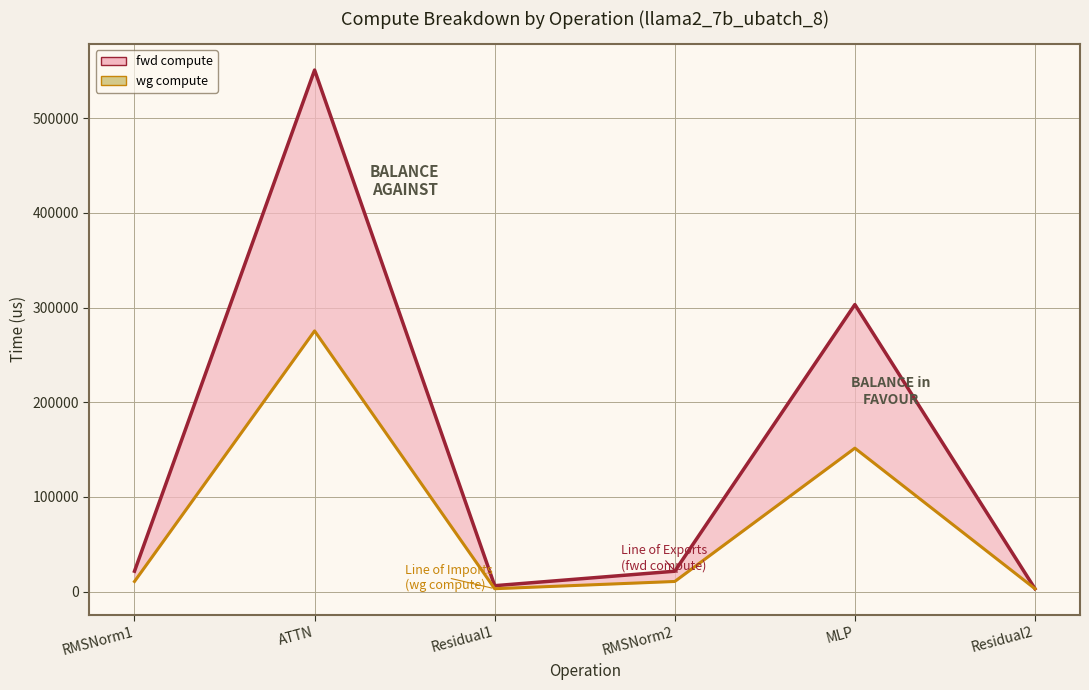

Is it true that wg compute (line) equals 3183.6 at Residual1?

True